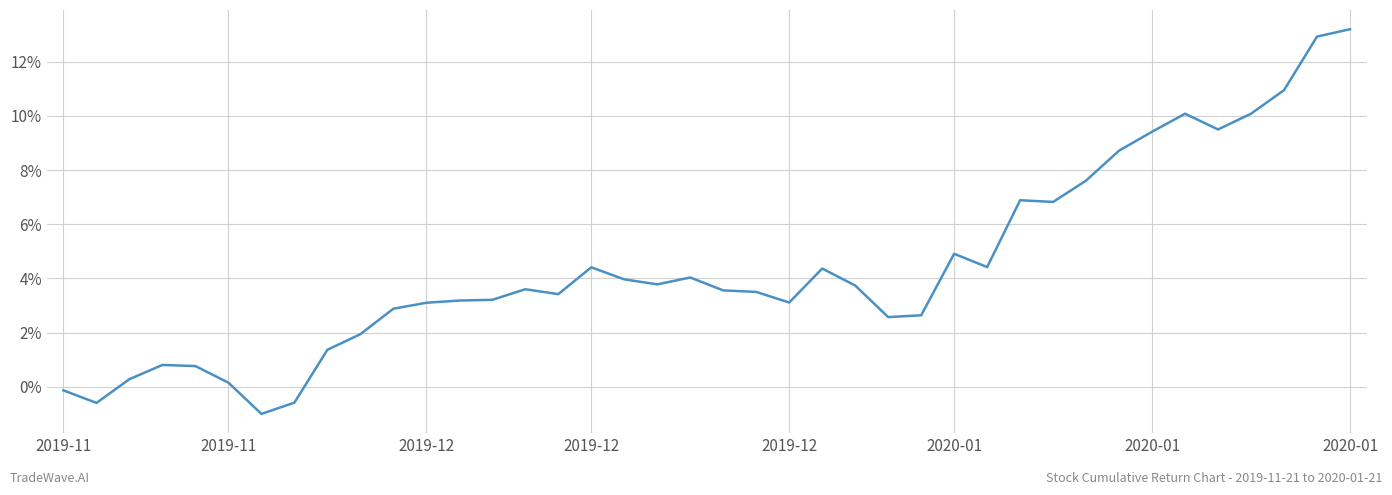

What is the minimum value shown in the chart?

-1.0